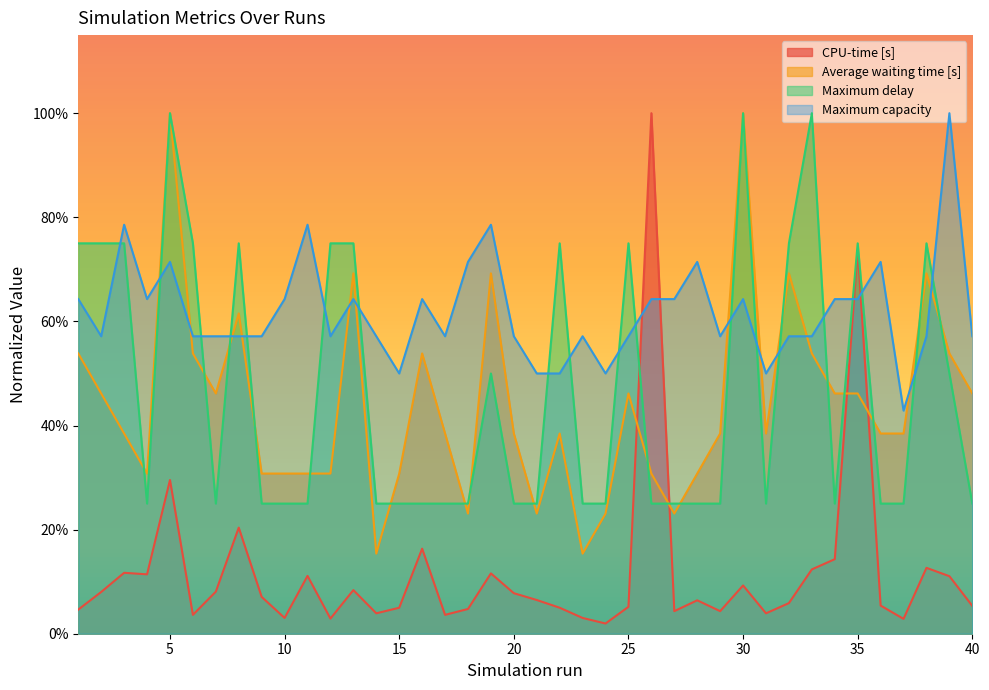

What is the value of the Average waiting time [s] point at the 7th from the left?

0.5